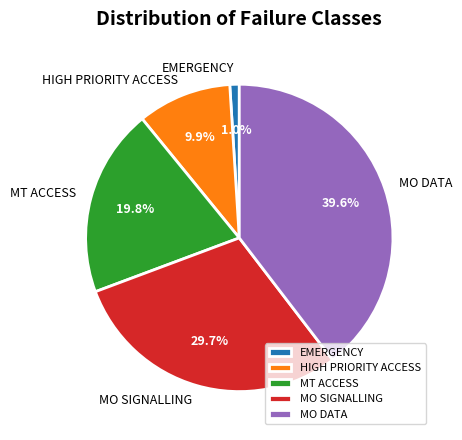

Is it true that MT ACCESS is 20% of the pie?

True